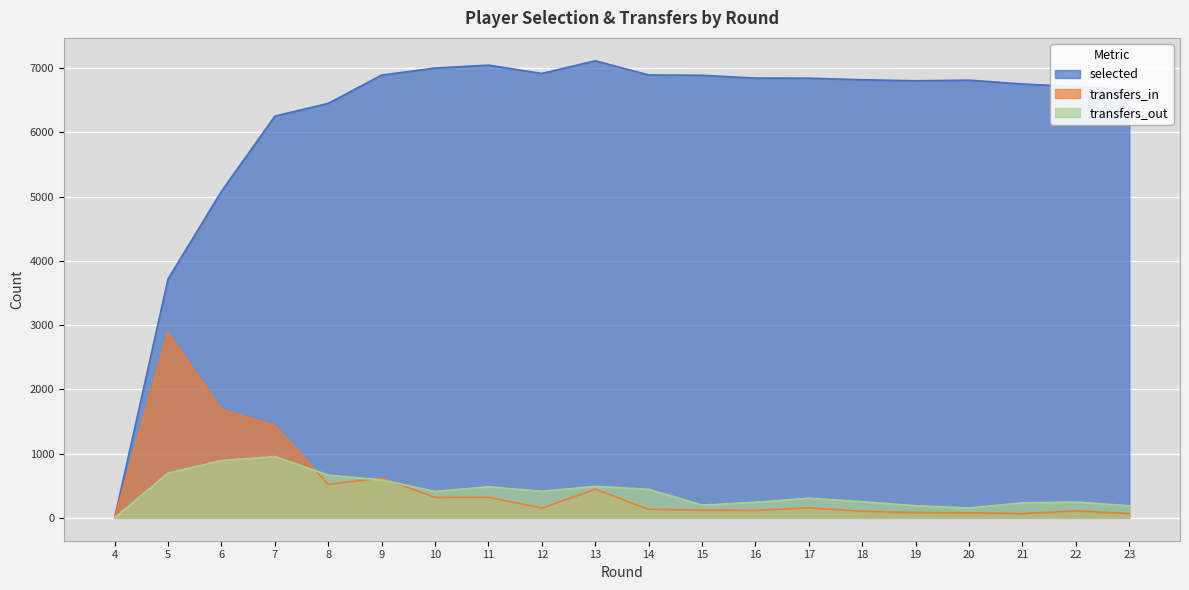

Between 10 and 17, which series saw the biggest shift?

transfers_in